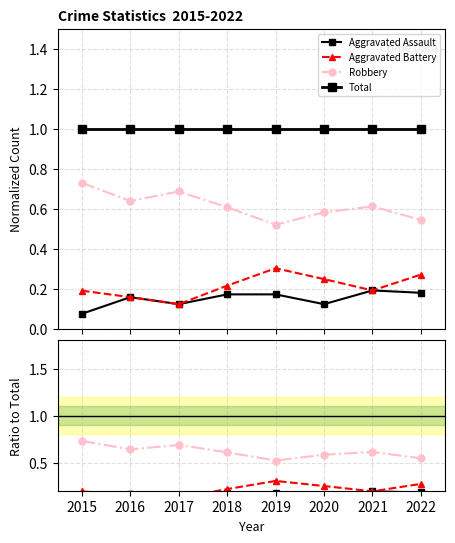

What is the maximum value shown in the chart?

1.0